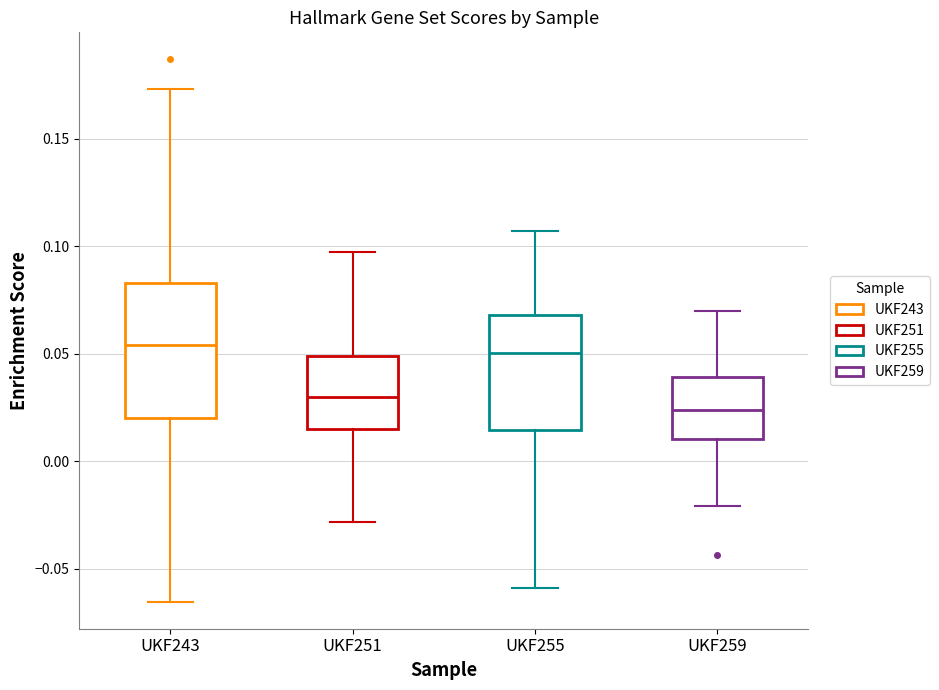

Reading left to right, transcribe this box plot: for each box, give where its median line is, the range the box spans, and where its two whiskers end, as read against the y-axis. The values are not printed on the chart, so give them approximately, as read against the axis.

UKF243: median 0.055, box 0.020 to 0.085, whiskers -0.065 to 0.175
UKF251: median 0.030, box 0.015 to 0.050, whiskers -0.030 to 0.095
UKF255: median 0.050, box 0.015 to 0.070, whiskers -0.060 to 0.105
UKF259: median 0.025, box 0.010 to 0.040, whiskers -0.020 to 0.070